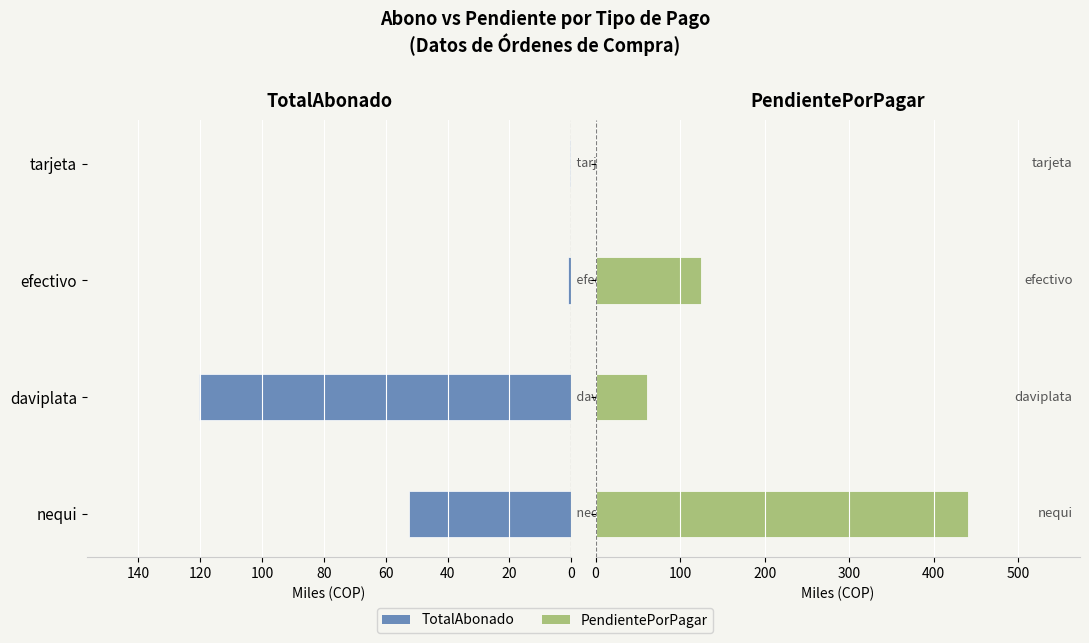

At nequi, list the series in order from smallest to largest.

TotalAbonado, PendientePorPagar